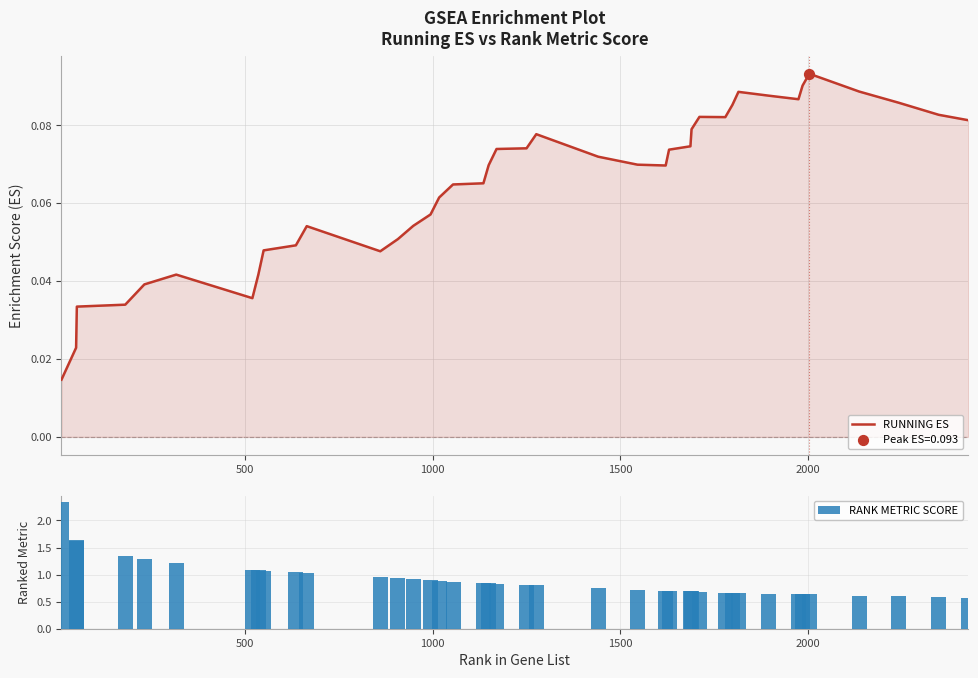

Which series contains the highest Y value?

RANK METRIC SCORE